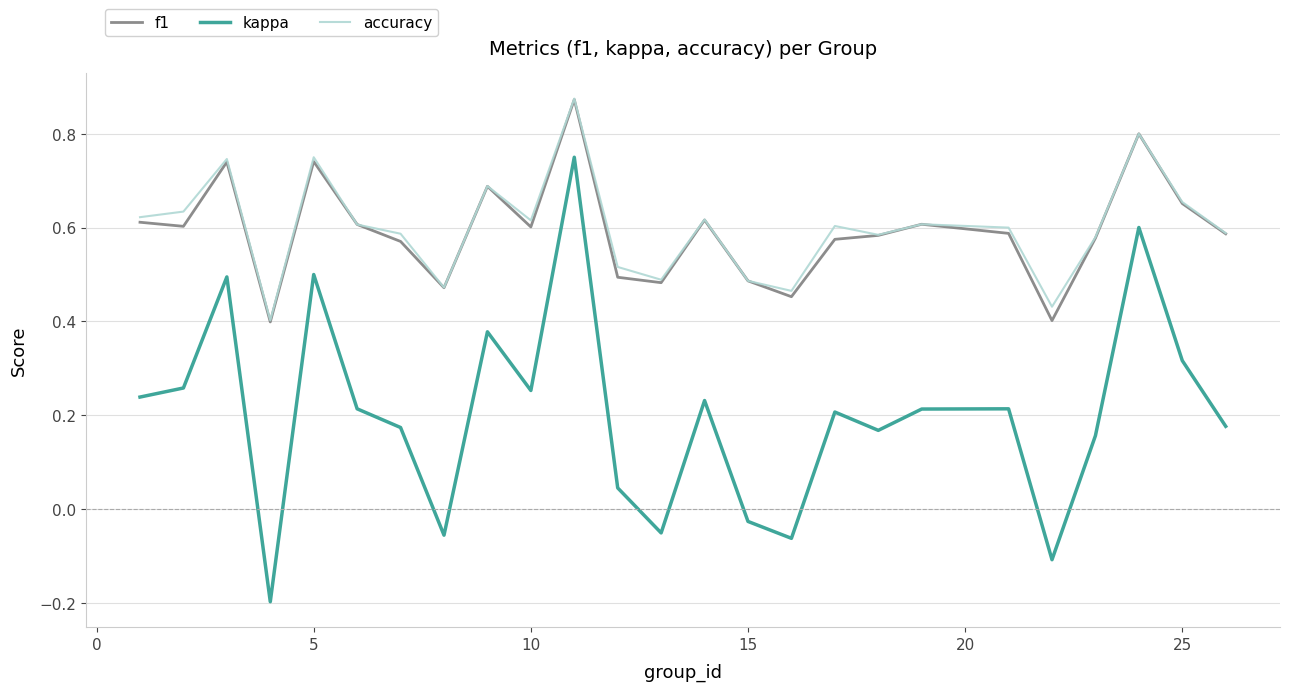

Which series has the widest spread of values?

kappa